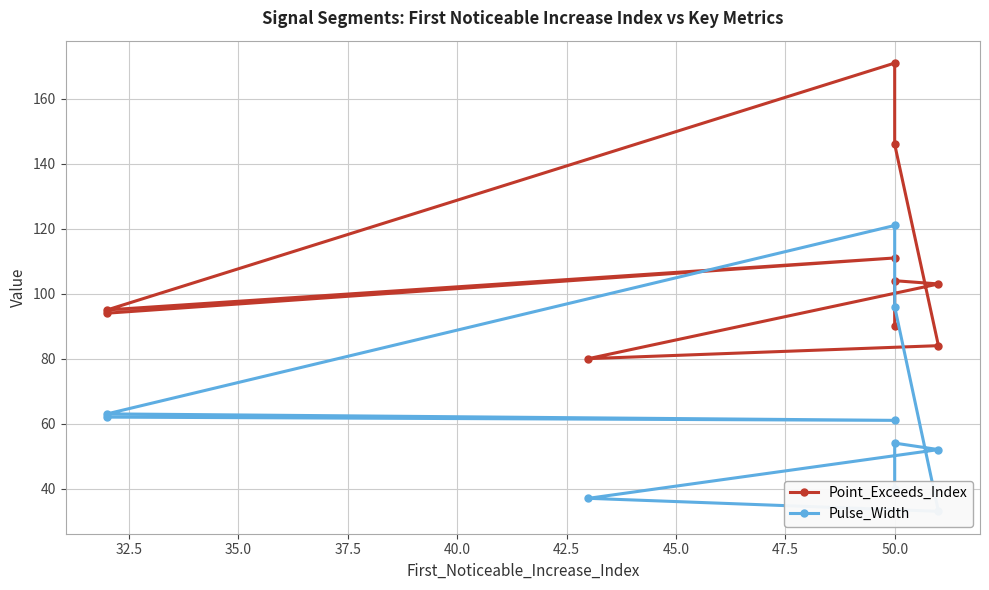

How many data points does each series have?

10